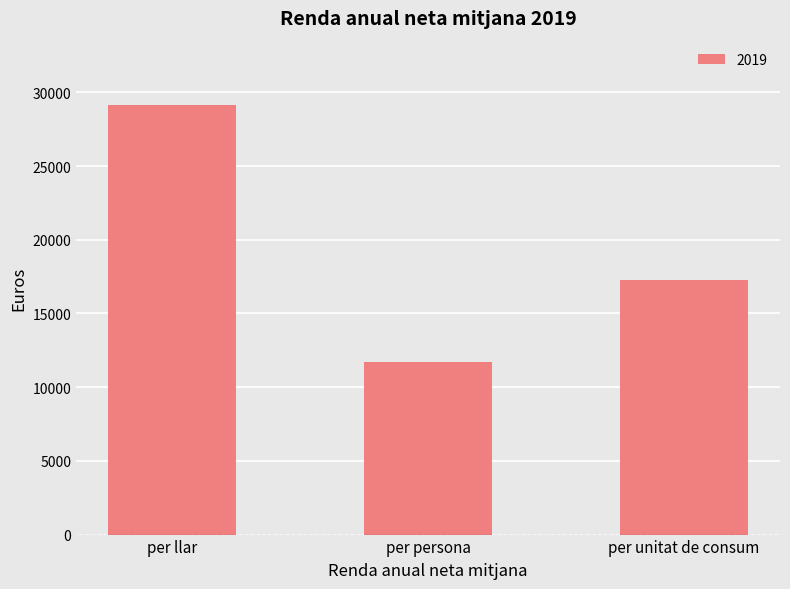

List the labels in order of value, smallest first.

per persona, per unitat de consum, per llar